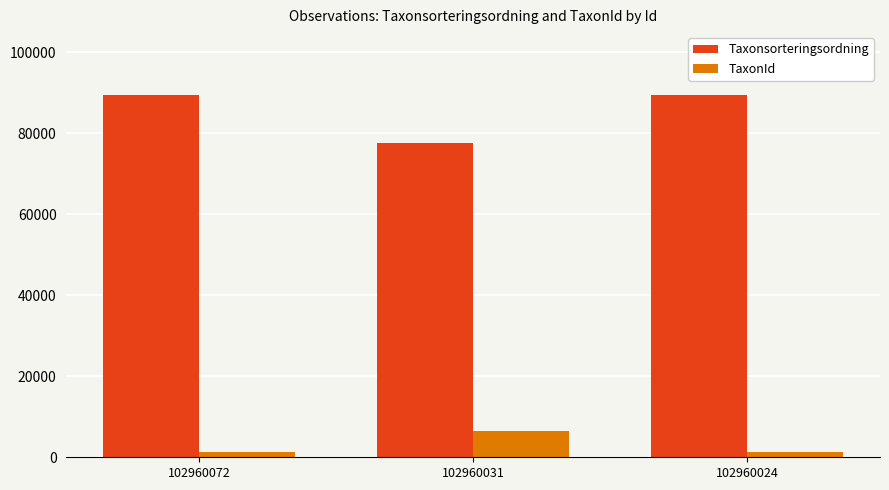

What is the maximum value shown in the chart?

89392